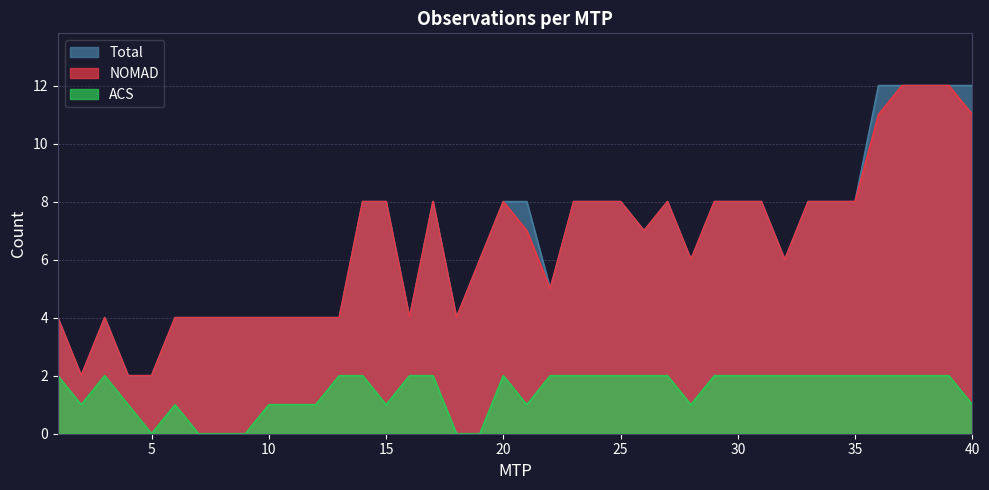

How many values in the Total series are below 8?

20